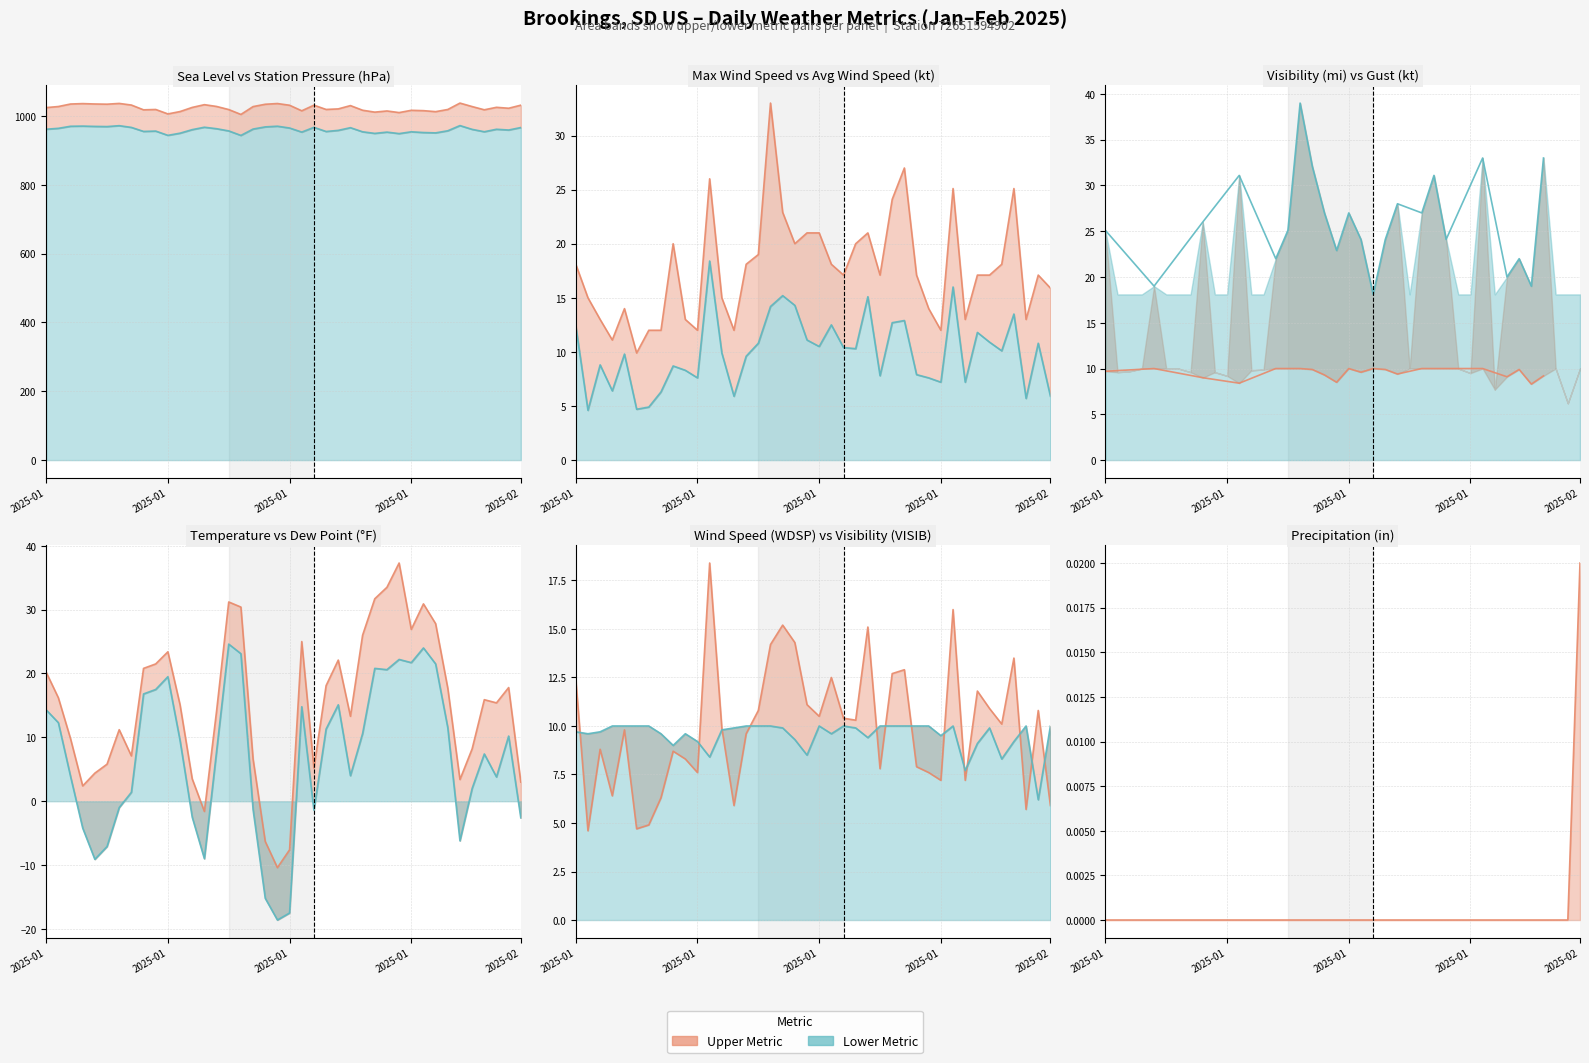

What is the total value across all series at 2025-01-14?

2028.6